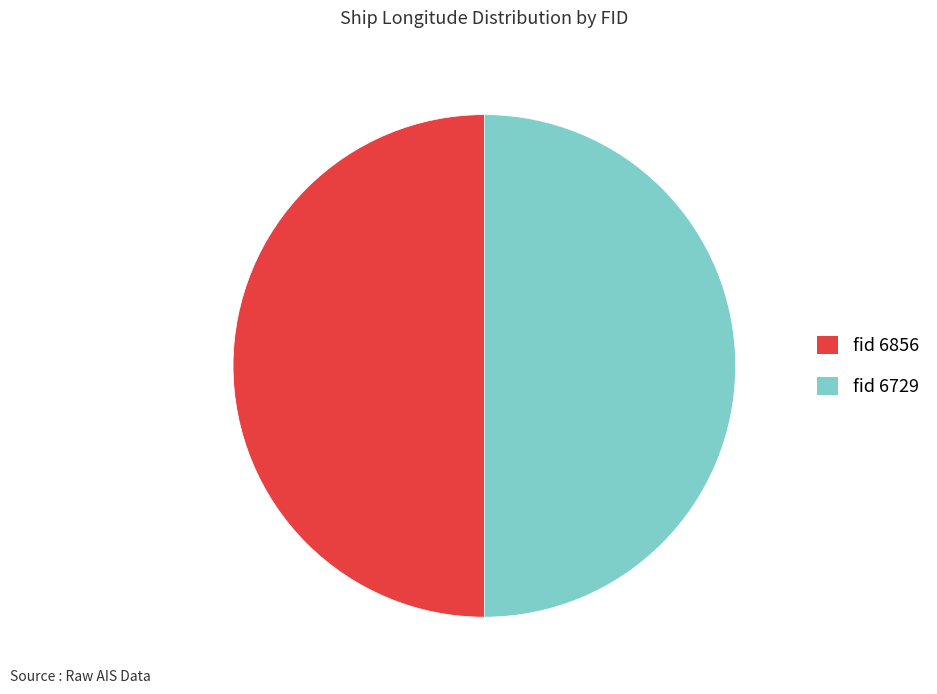

Combined, do fid 6856 and fid 6729 account for over 50%?

Yes